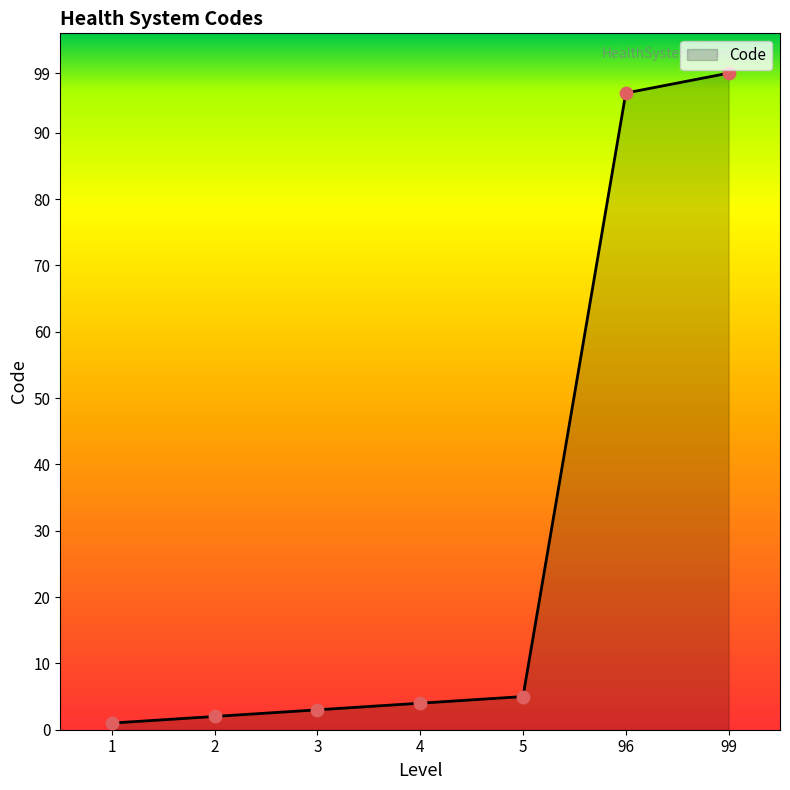

What is the change in value from 1 to 2?

+1